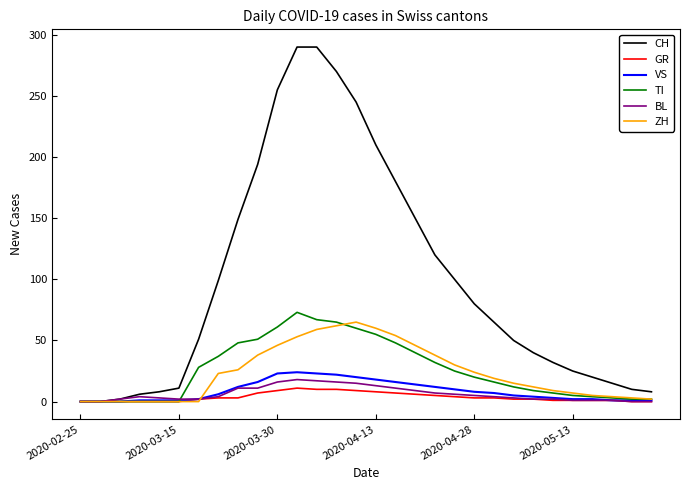

What are all the series names shown in the legend?

CH, GR, VS, TI, BL, ZH